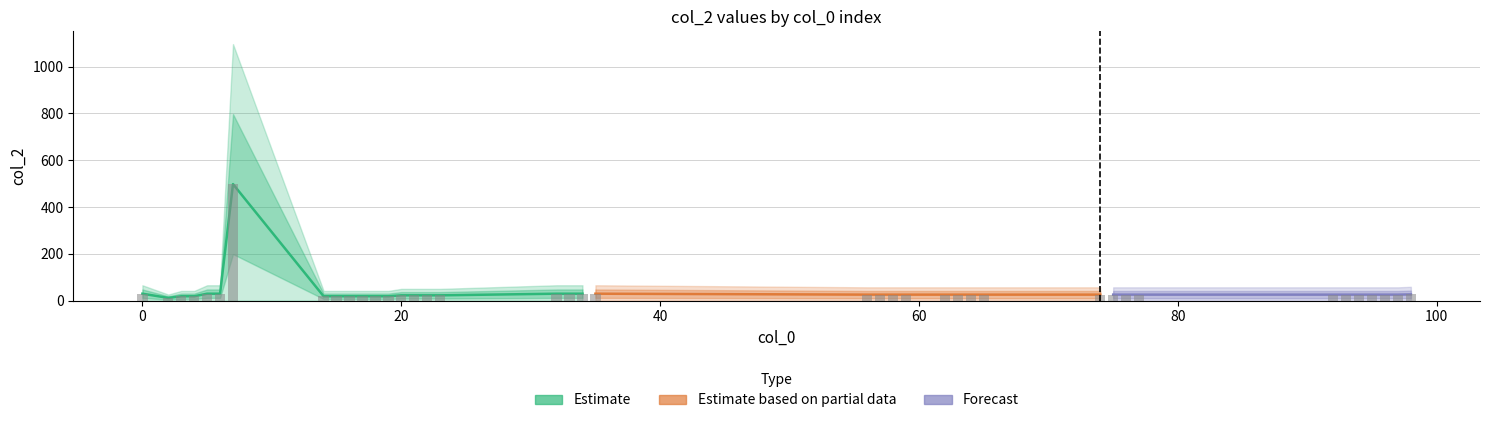

How many data points are less than 26?

13